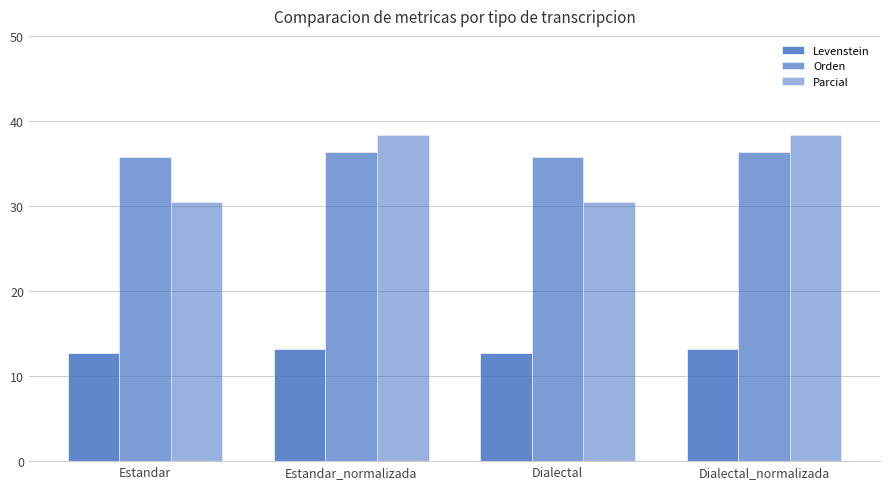

Does the chart contain stacked bars?

No